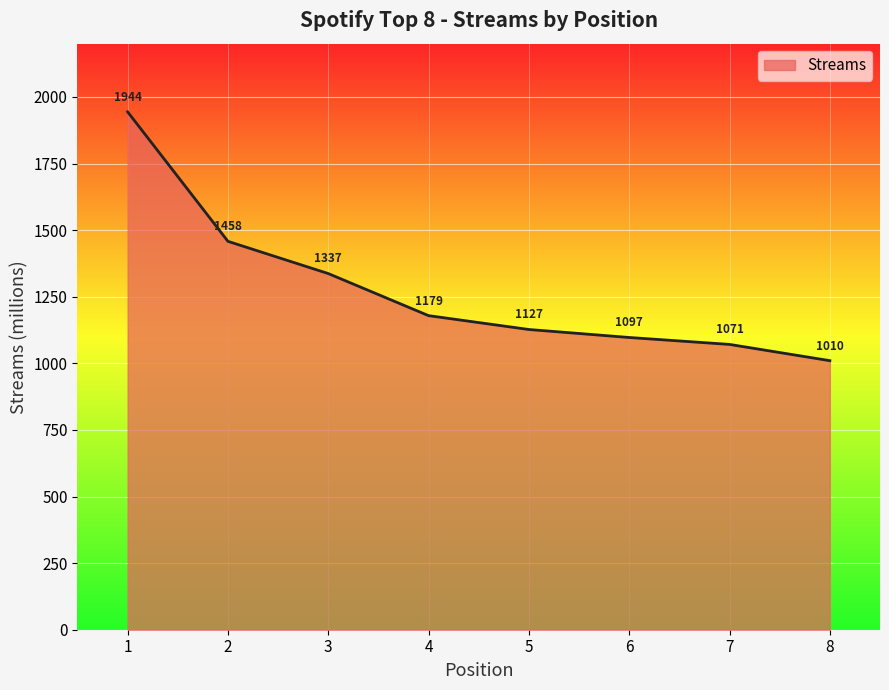

What is the average value?

1278